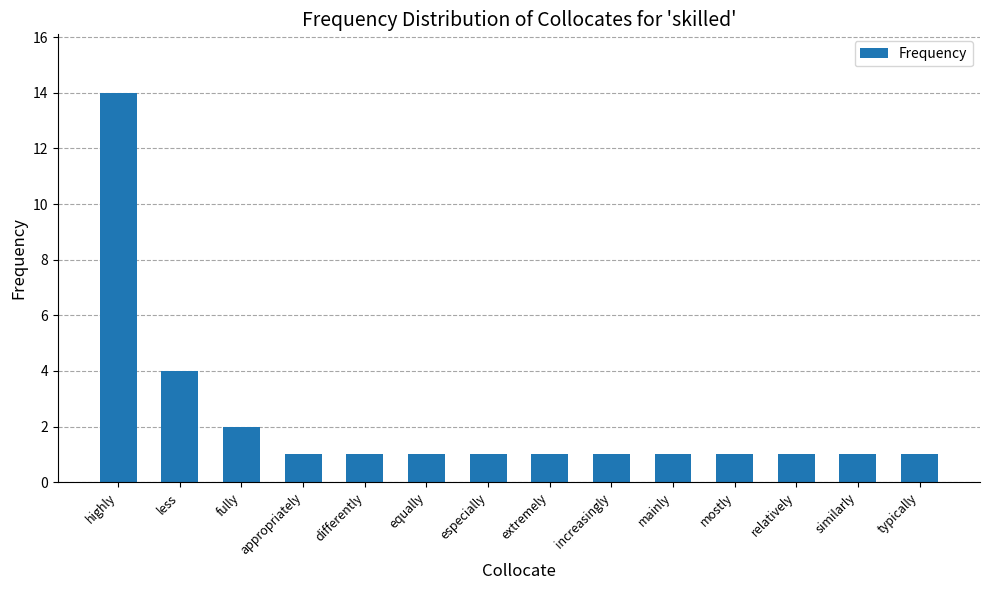

What is the minimum value shown in the chart?

1